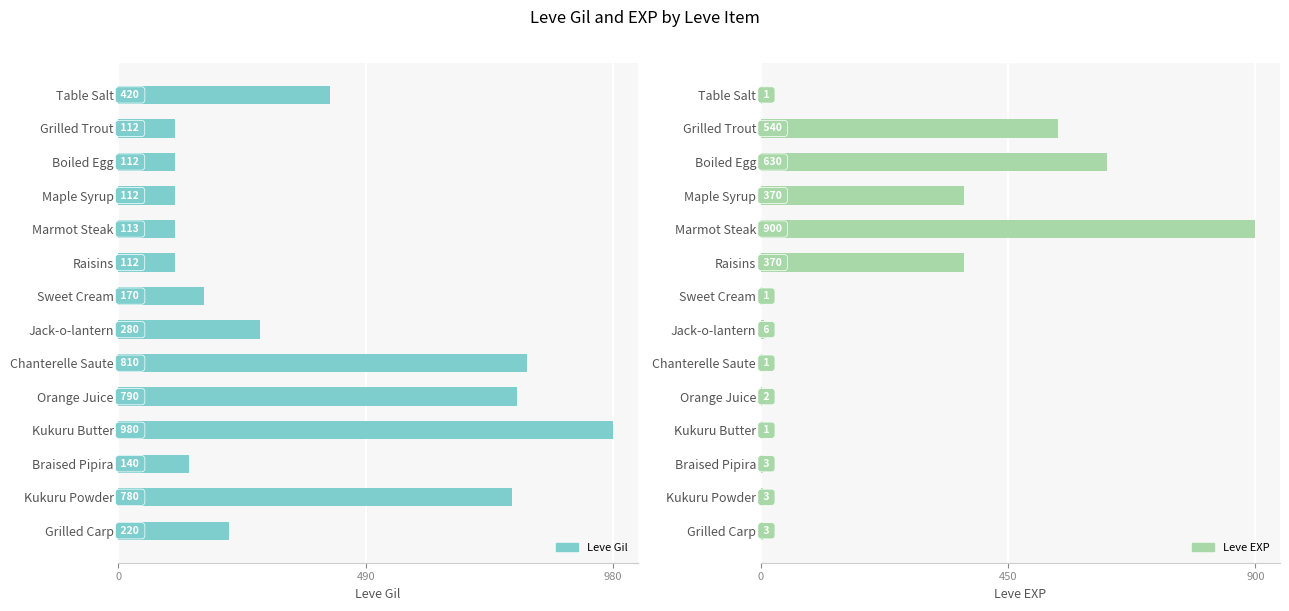

What is the maximum value for Leve Gil?

980